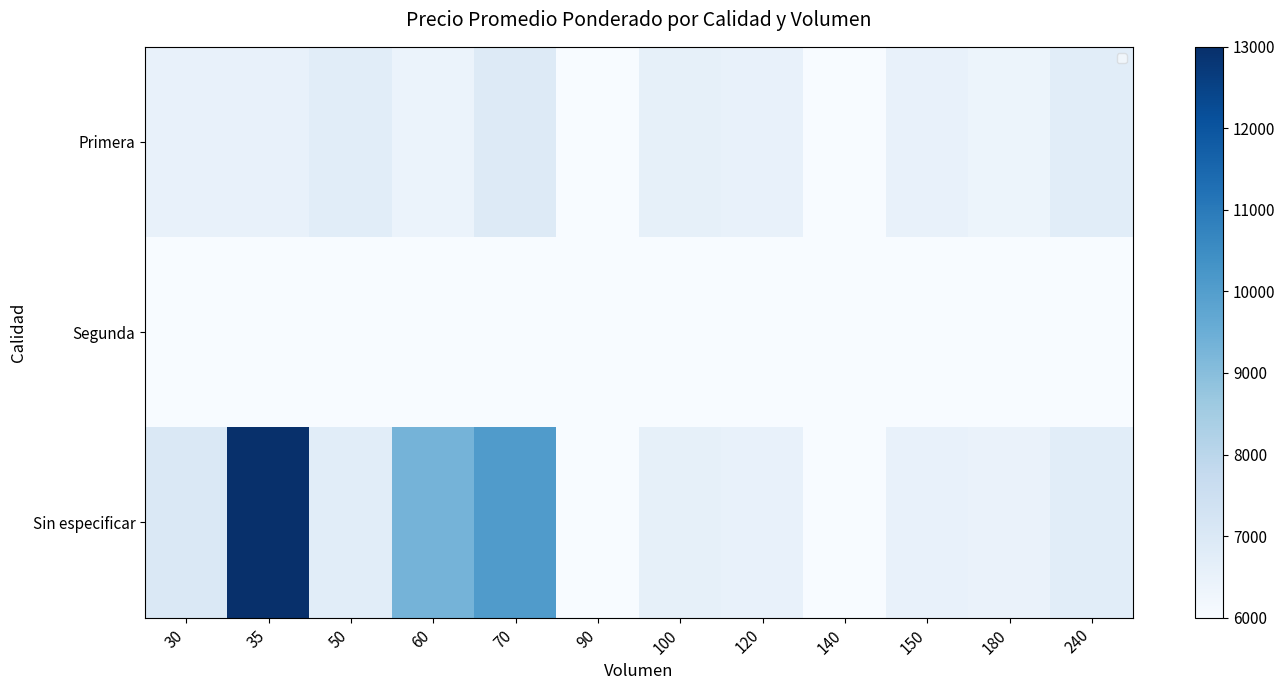

At which category is the sum across all series the highest?

35